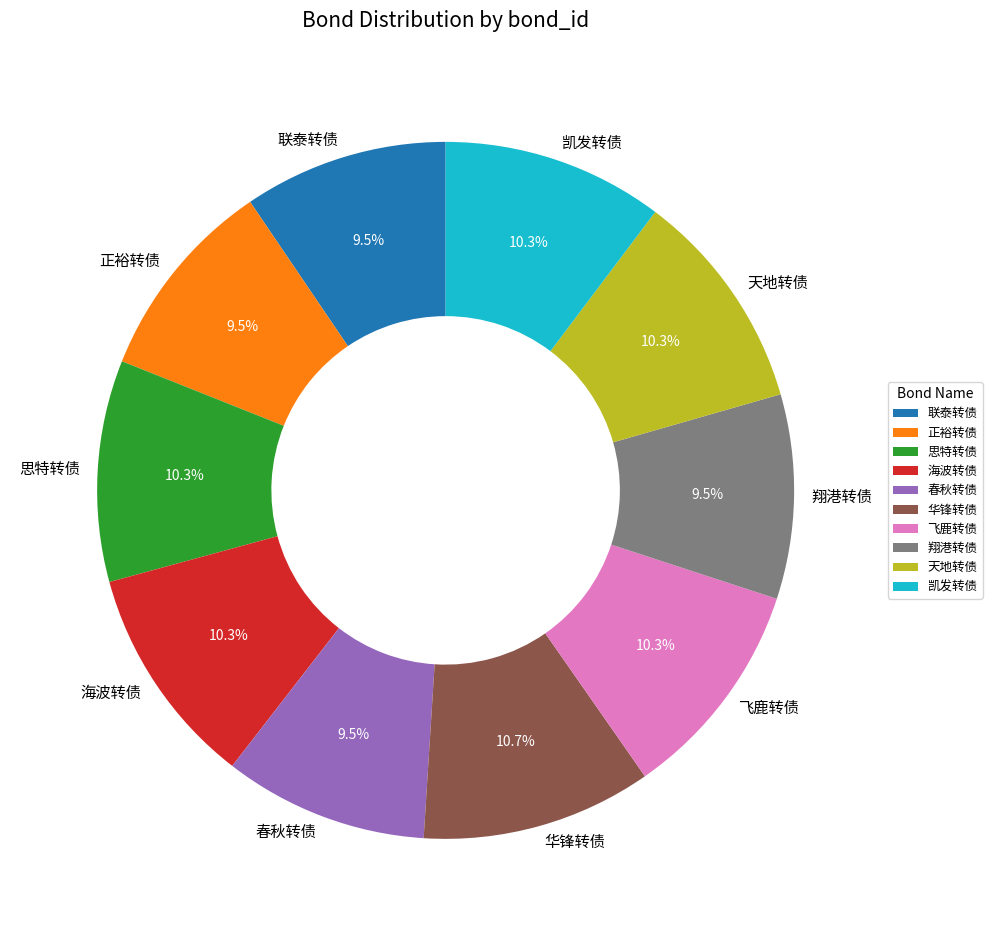

Is 思特转债 the majority of the pie?

No